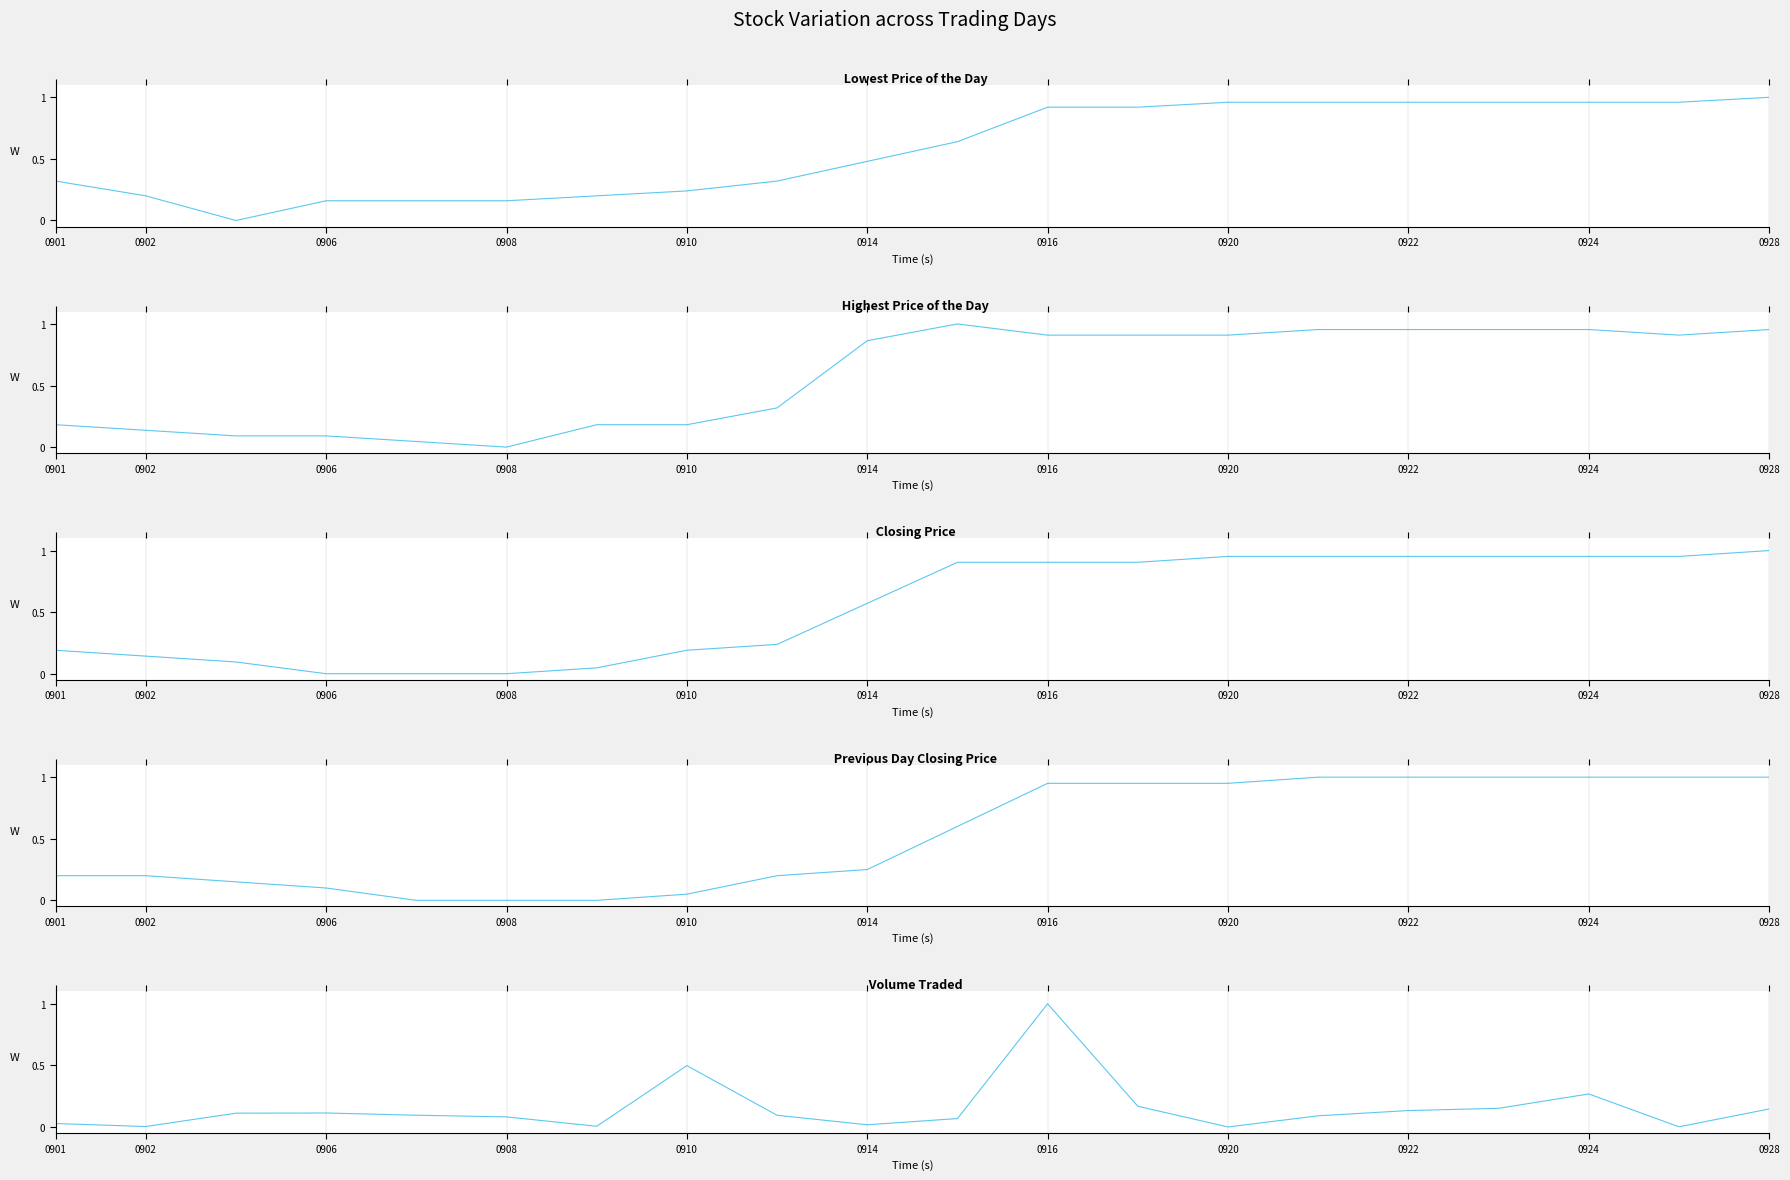

What is the highest value of the Closing Price series?

1.0